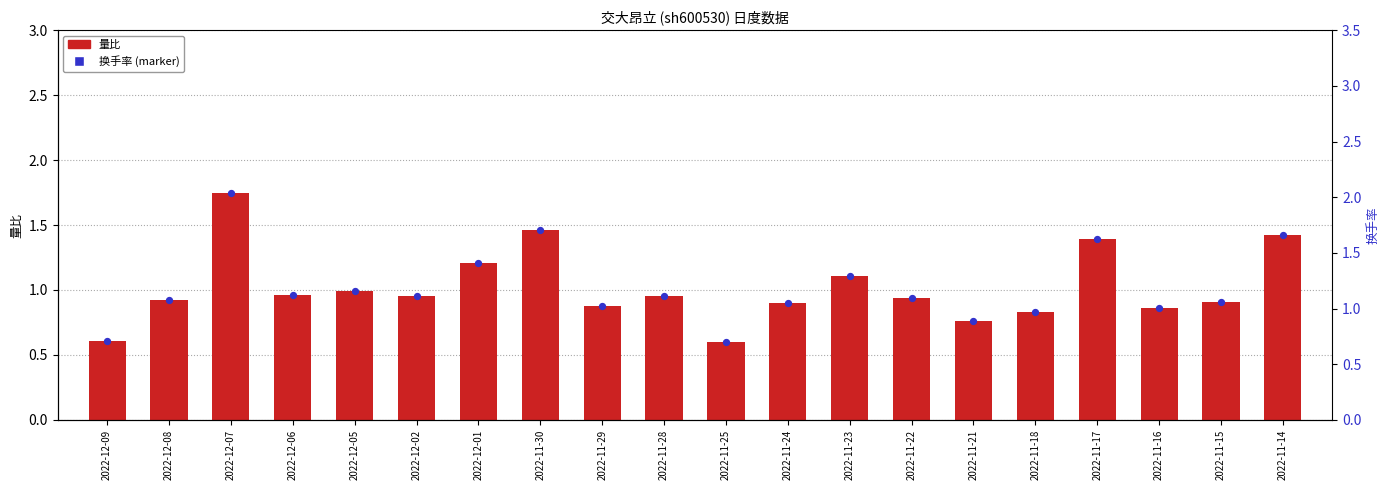

At how many categories does at least one series exceed 1?

6